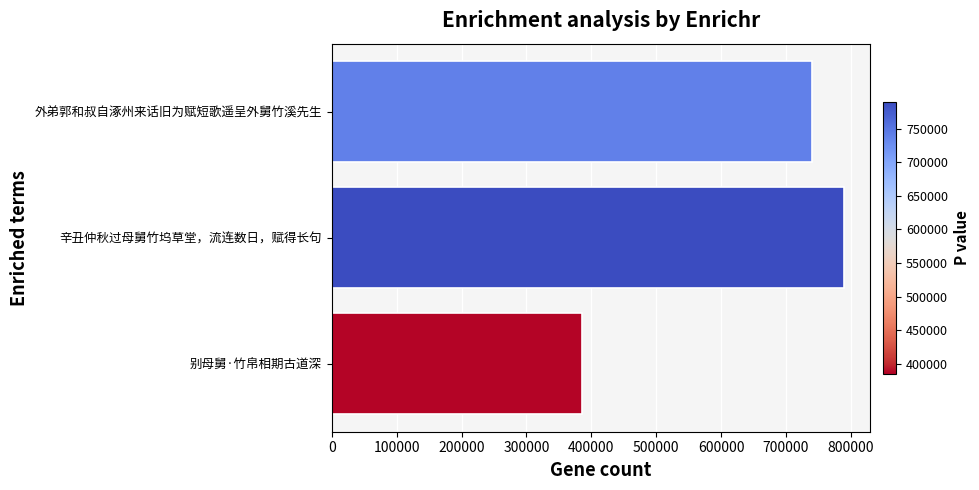

True or false: the data shows 1319723 at 外弟郭和叔自涿州来话旧为赋短歌遥呈外舅竹溪先生.

False